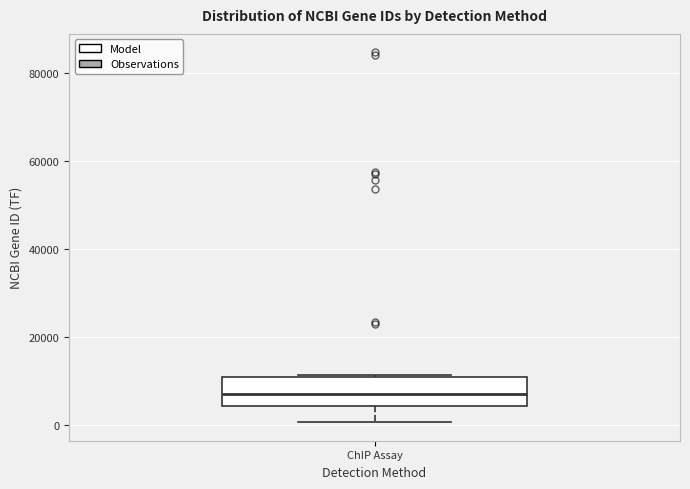

Read this box plot against the y-axis: the position of the median line, the range covered by the box, and the ends of both whiskers. The values are not printed on the chart, so give them approximately, as read against the axis.

median 6000, box 4000 to 10000, whiskers 0 to 12000